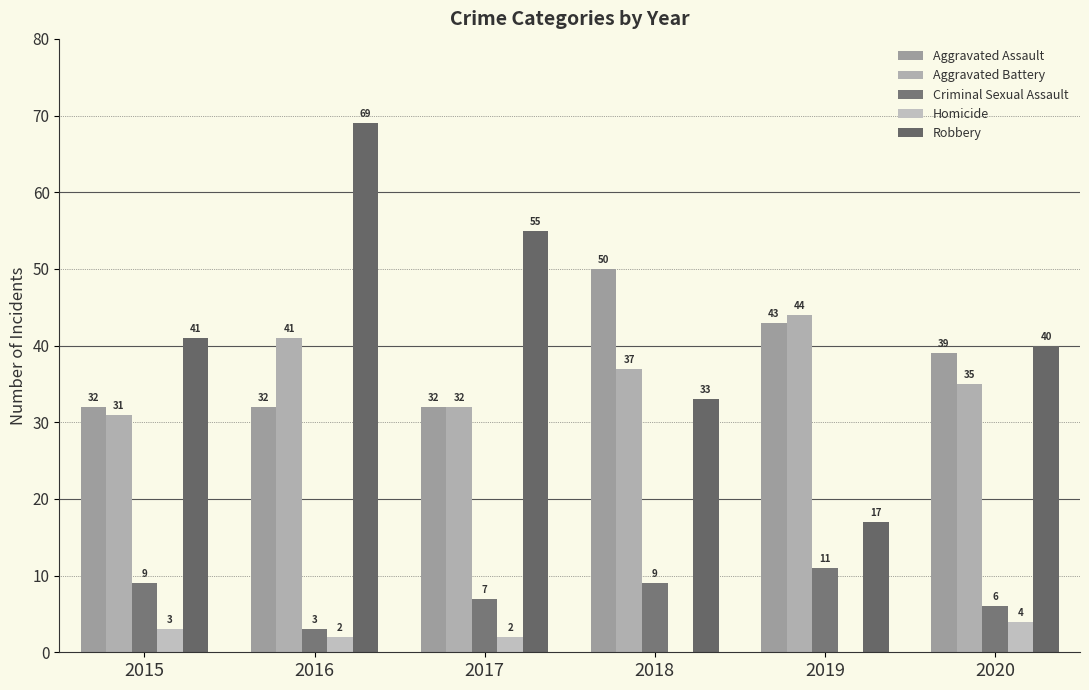

What is the value of the Homicide bar at the 3rd from the left?

2